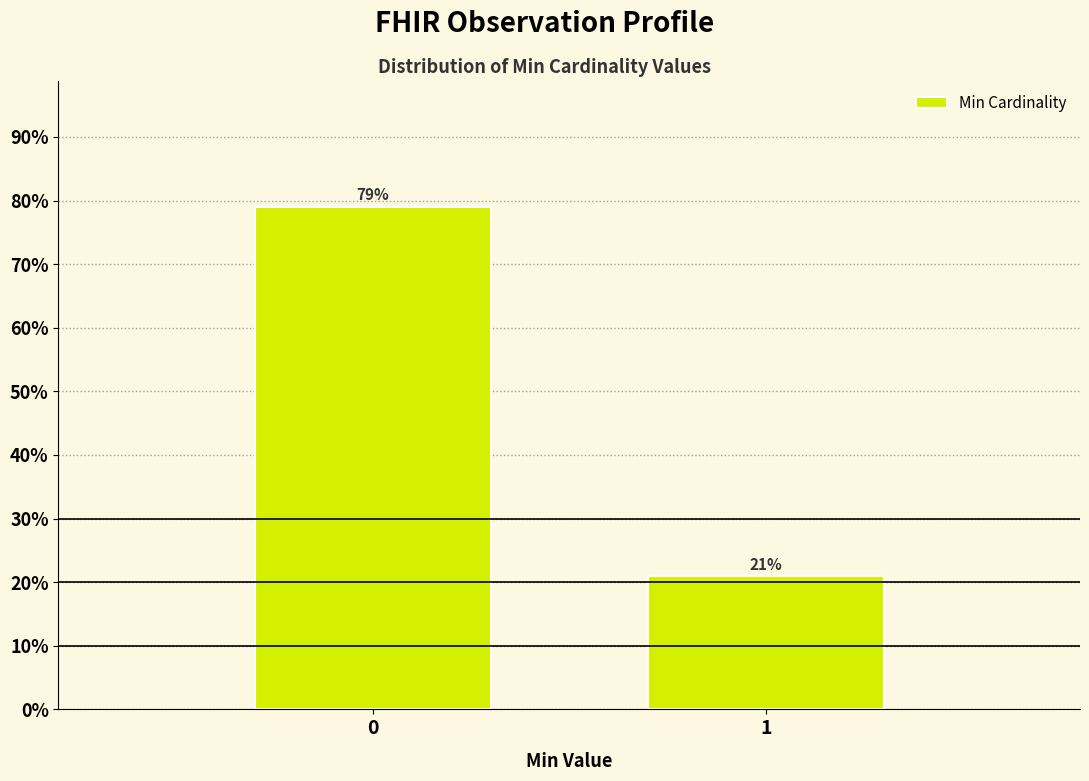

Reading right to left, transcribe all the data shown in this chart.

21.0	79.0